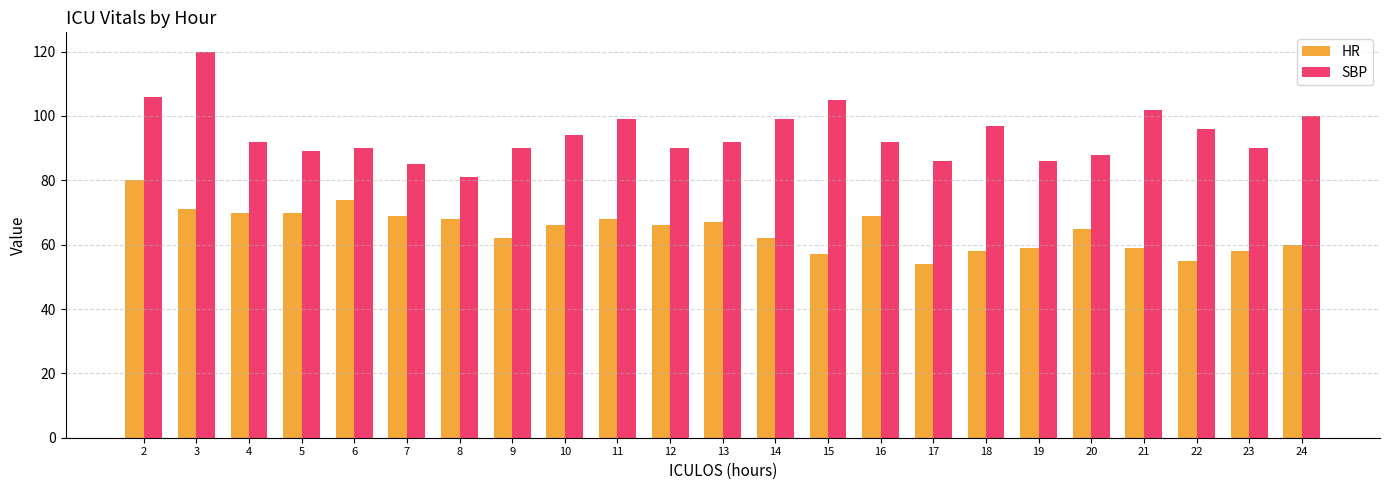

Reading left to right, transcribe all the data shown in this chart.

HR: 2=80	3=71	4=70	5=70	6=74	7=69	8=68	9=62	10=66	11=68	12=66	13=67	14=62	15=57	16=69	17=54	18=58	19=59	20=65	21=59	22=55	23=58	24=60
SBP: 2=106	3=120	4=92	5=89	6=90	7=85	8=81	9=90	10=94	11=99	12=90	13=92	14=99	15=105	16=92	17=86	18=97	19=86	20=88	21=102	22=96	23=90	24=100